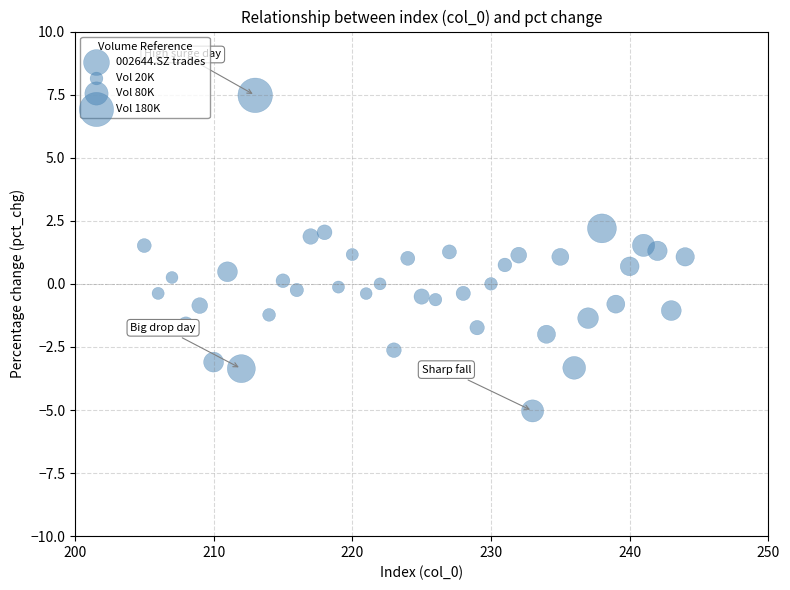

What is the range of X values (max minus min)?

39.0